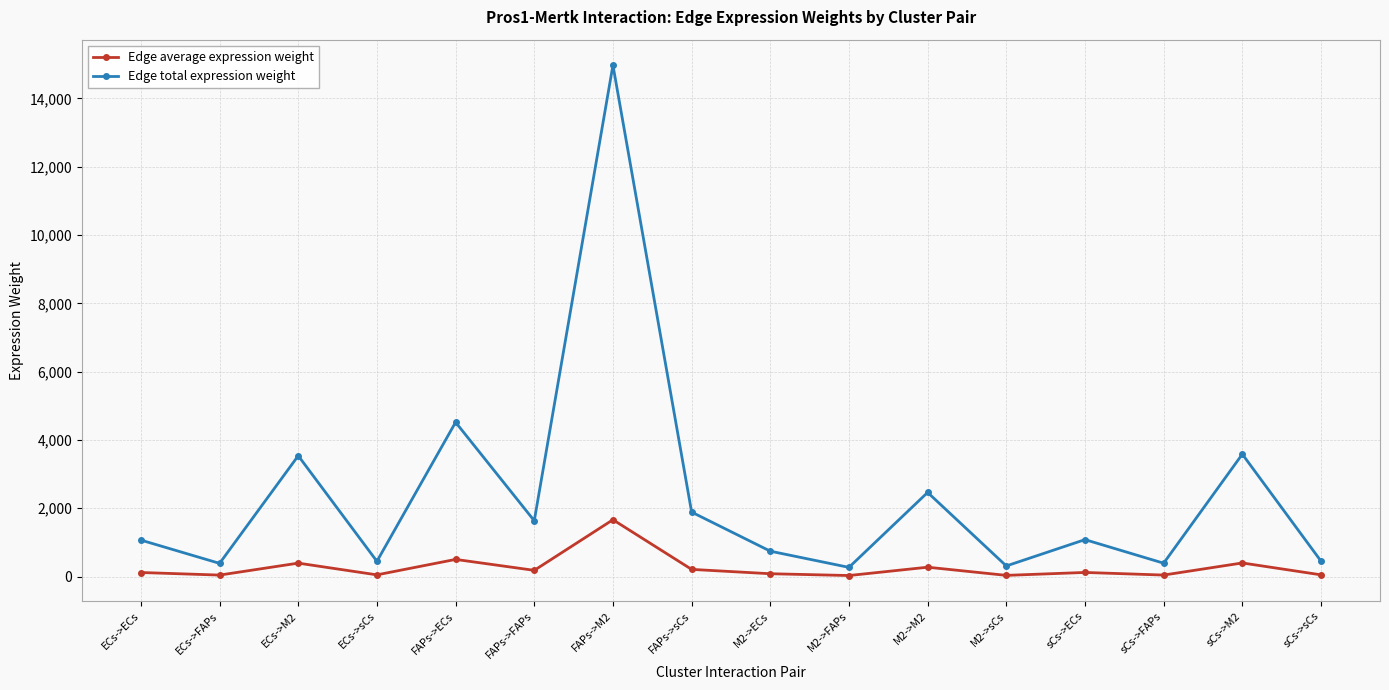

True or false: Edge total expression weight has a value of 3537.5 at ECs->M2.

True